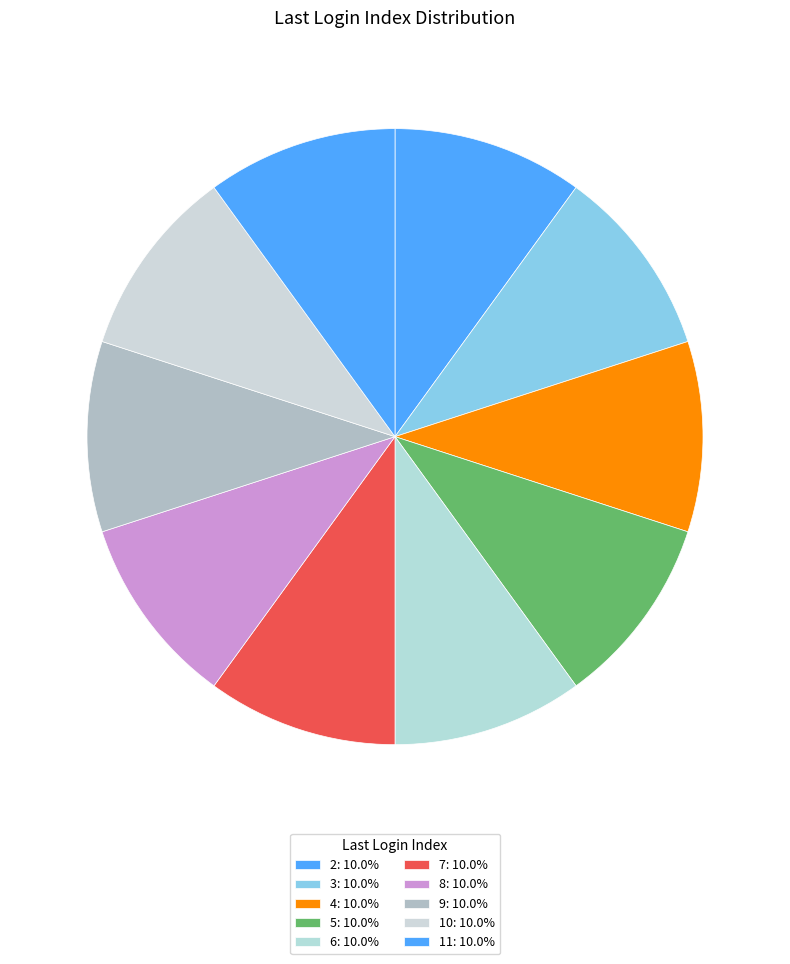

How many slices are in this pie chart?

10